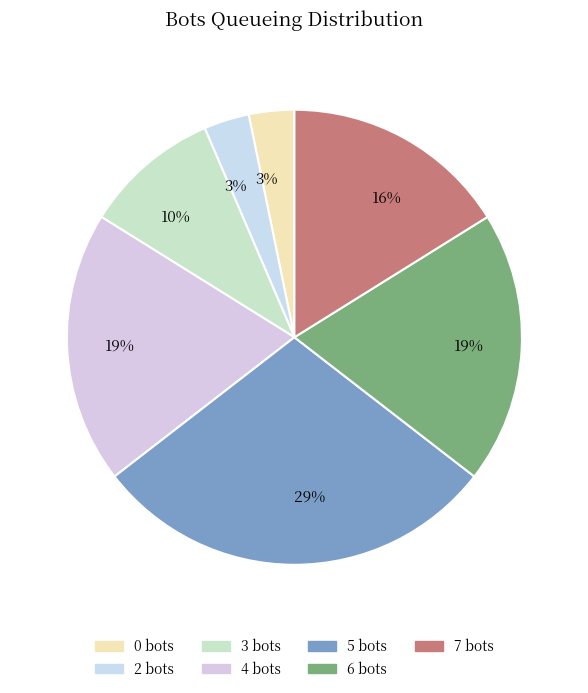

Between 3 and 6, which is larger?

6